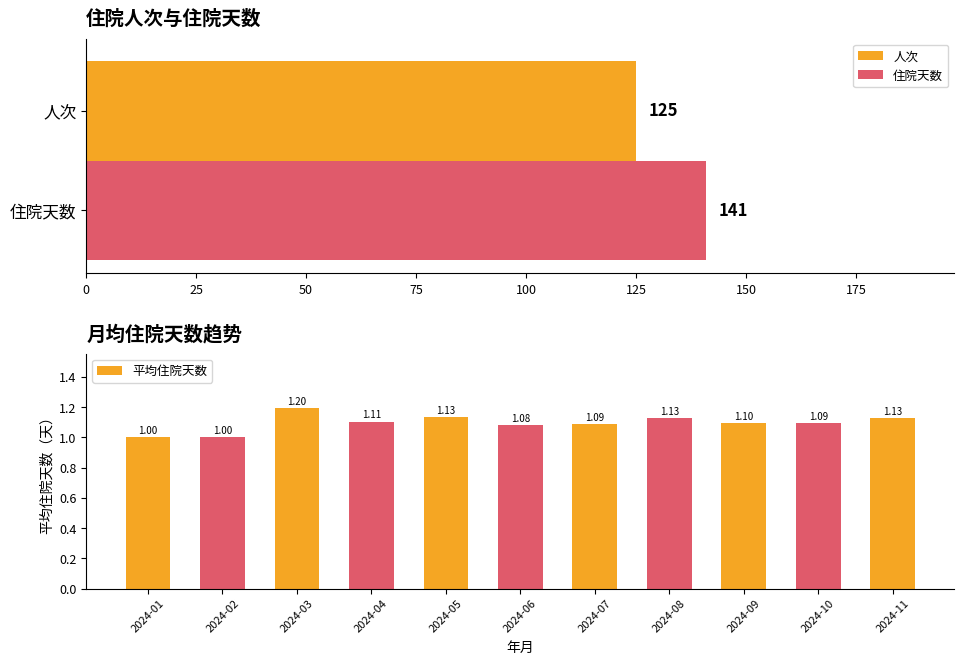

What is the sum of the 平均住院天数 values at 2024-10 and 2024-03?

2.3